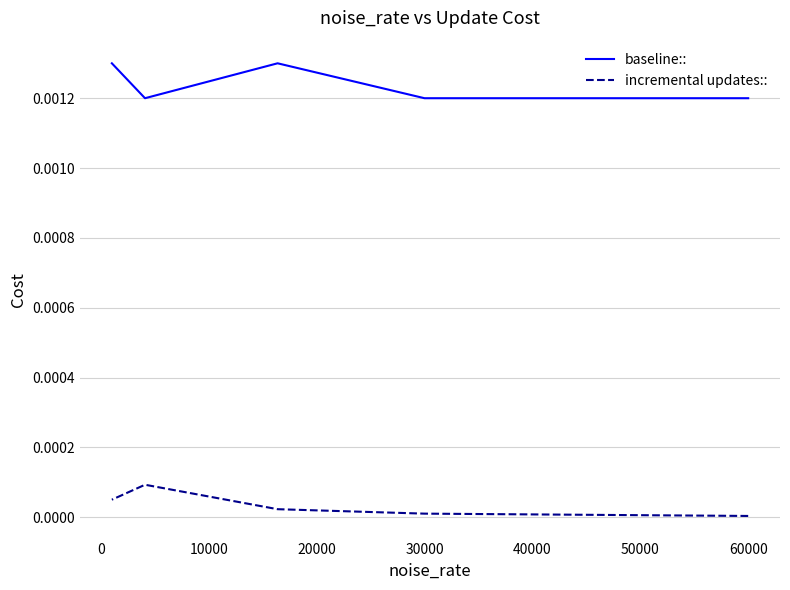

True or false: baseline:: has more than 0 interior local peaks.

True